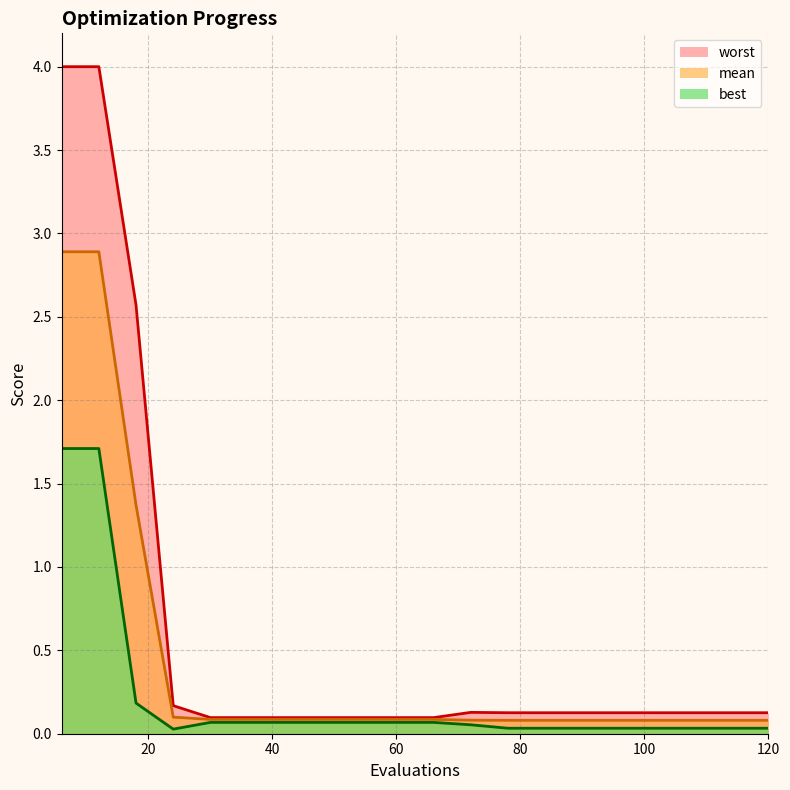

Which series has the widest spread of values?

worst